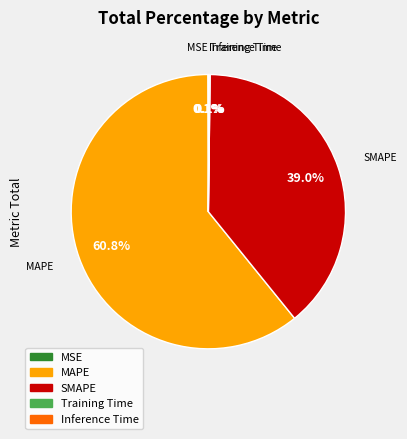

Is MAPE the majority of the pie?

Yes